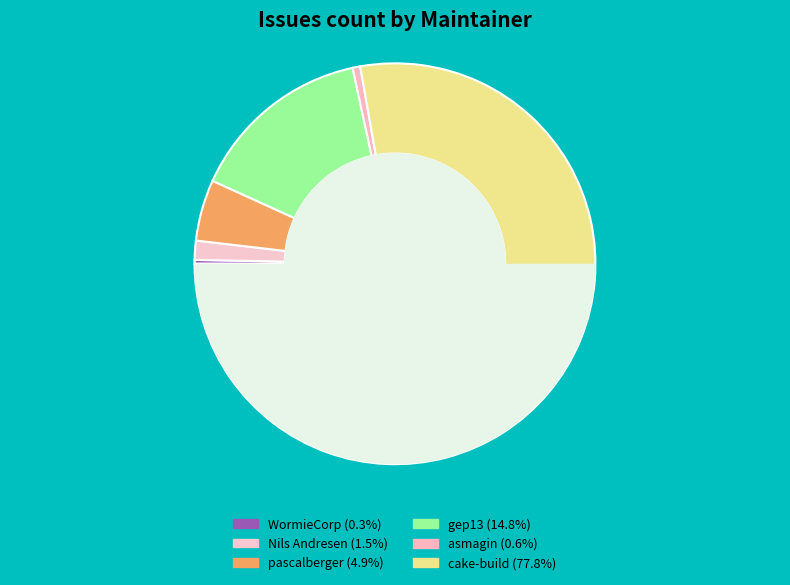

Combined, do cake-build and gep13 account for over 50%?

Yes